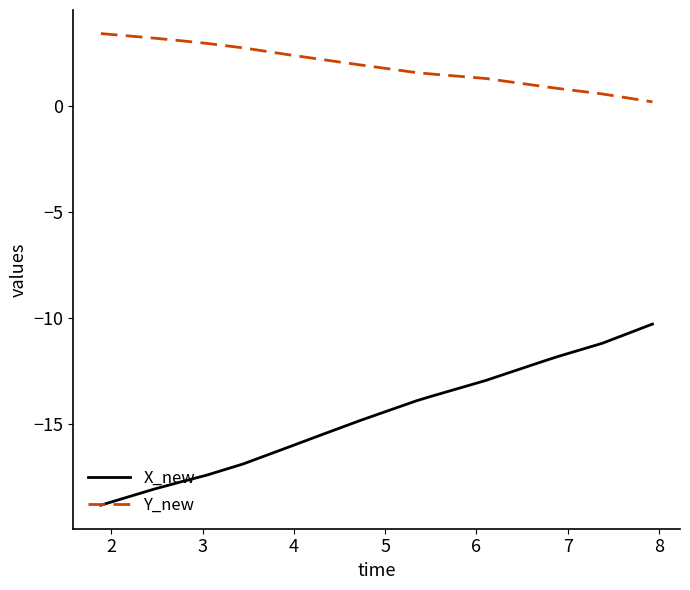

Rank the series by their maximum value, from highest to lowest.

Y_new, X_new